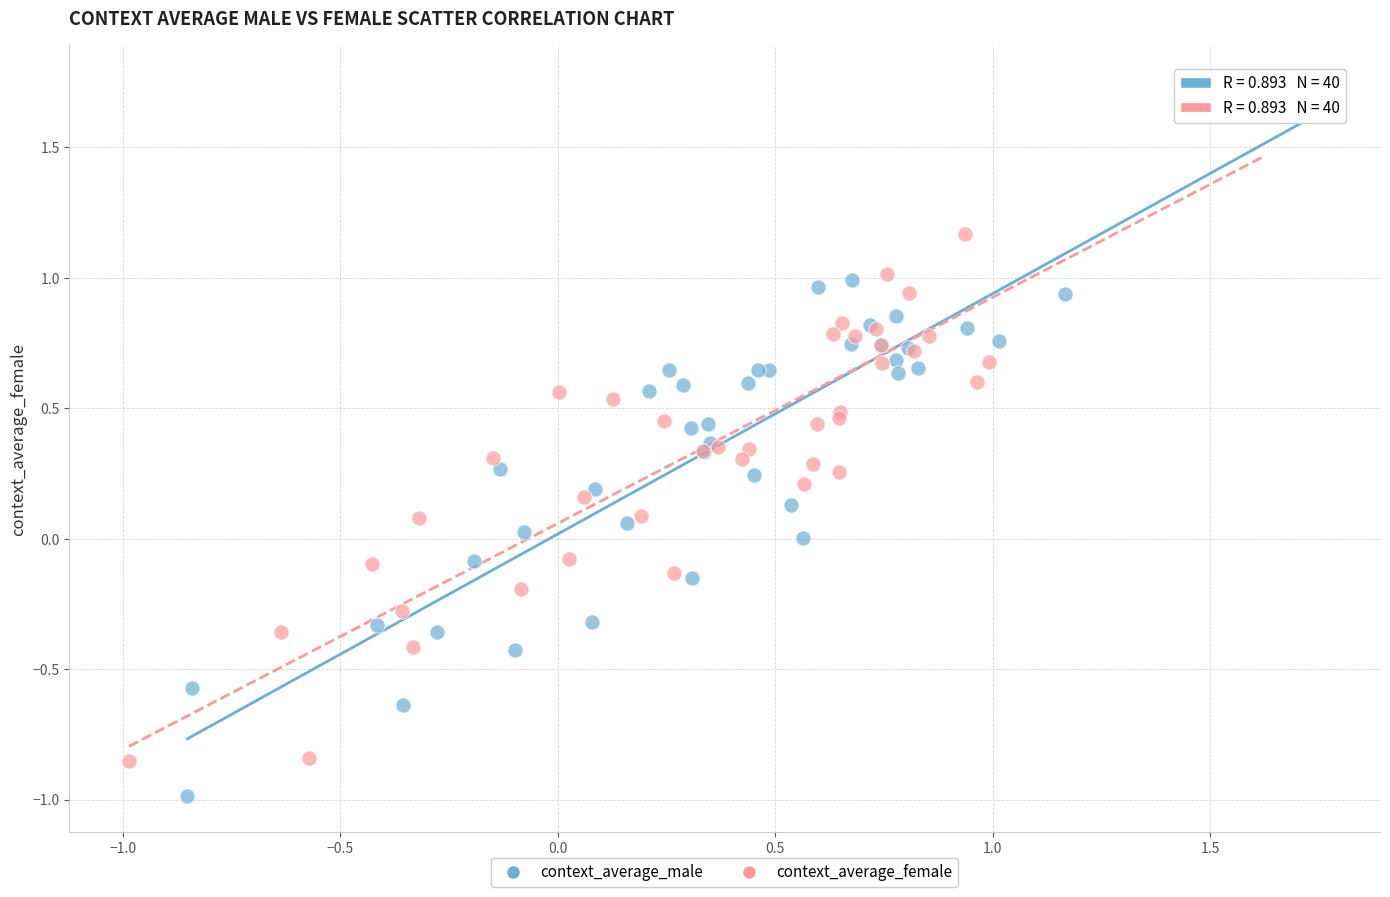

Which series contains the lowest Y value?

context_average_male